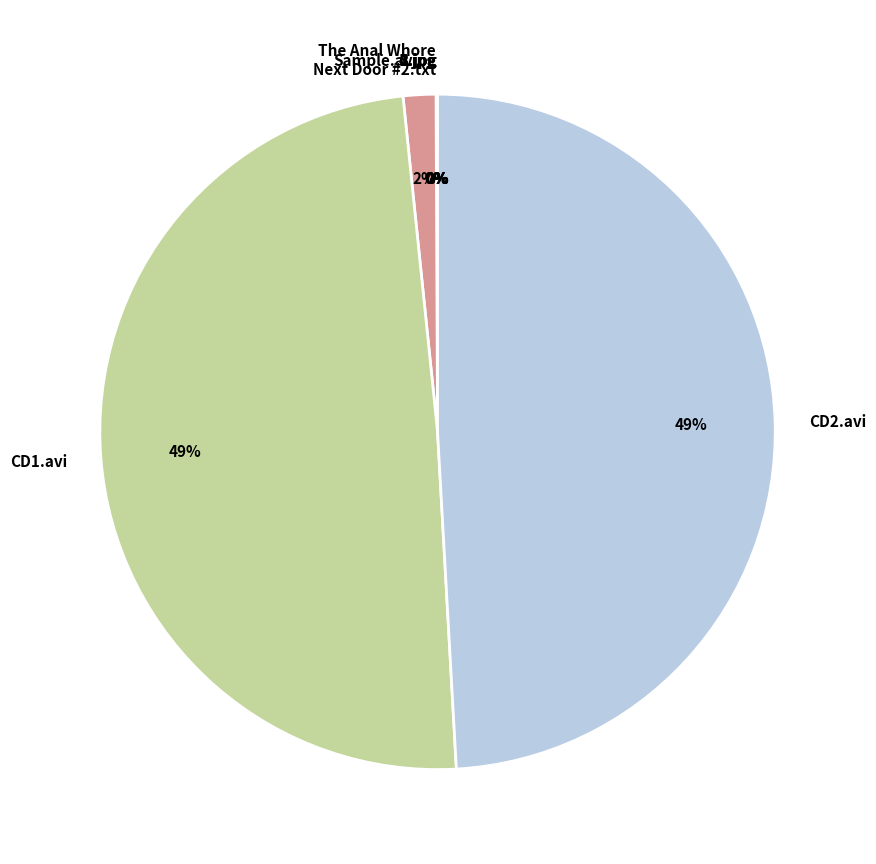

Does 4.jpg account for over 50% of the chart?

No